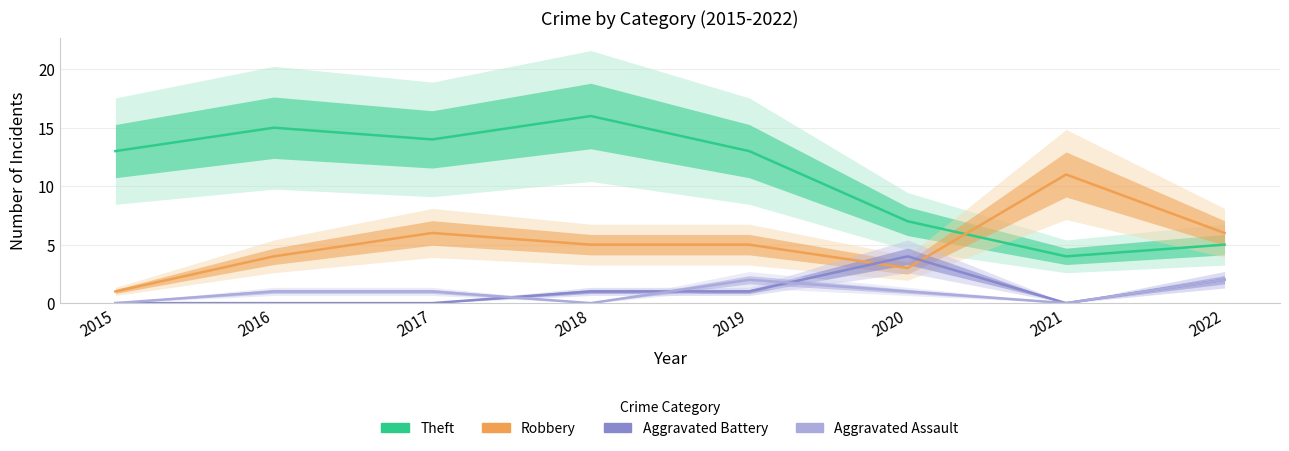

Is the value of Aggravated Assault at 2017 greater than the value of Robbery at 2021?

No